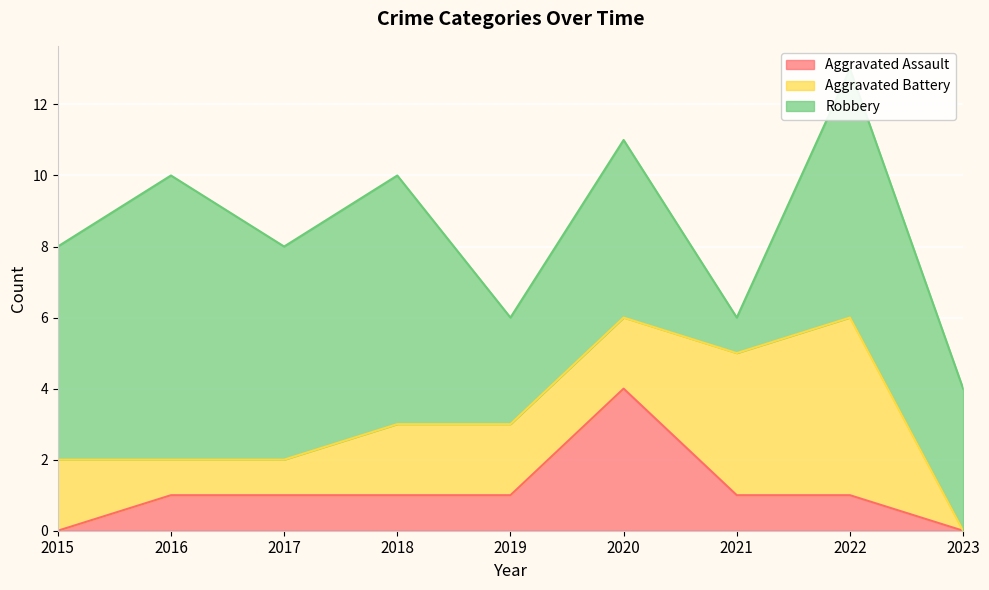

The Robbery series shows 0 at 2021. True or false?

False